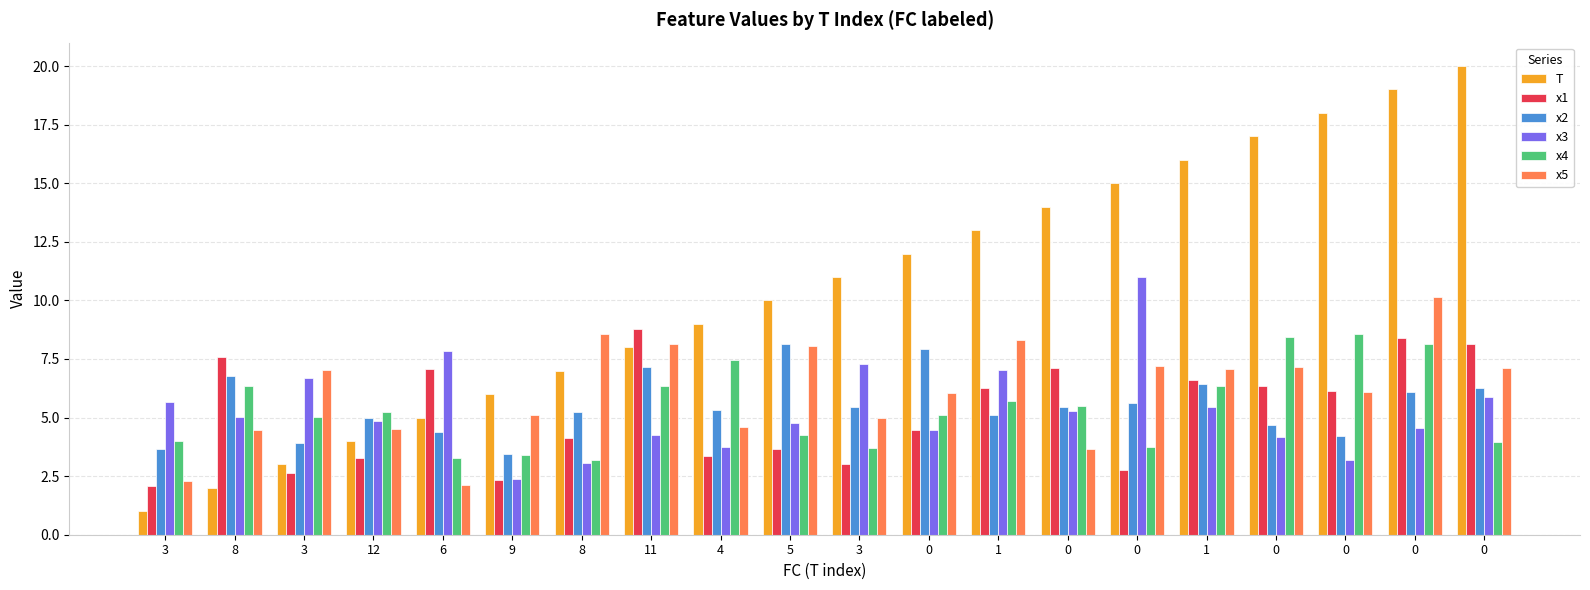

How many bars are there in total?

120